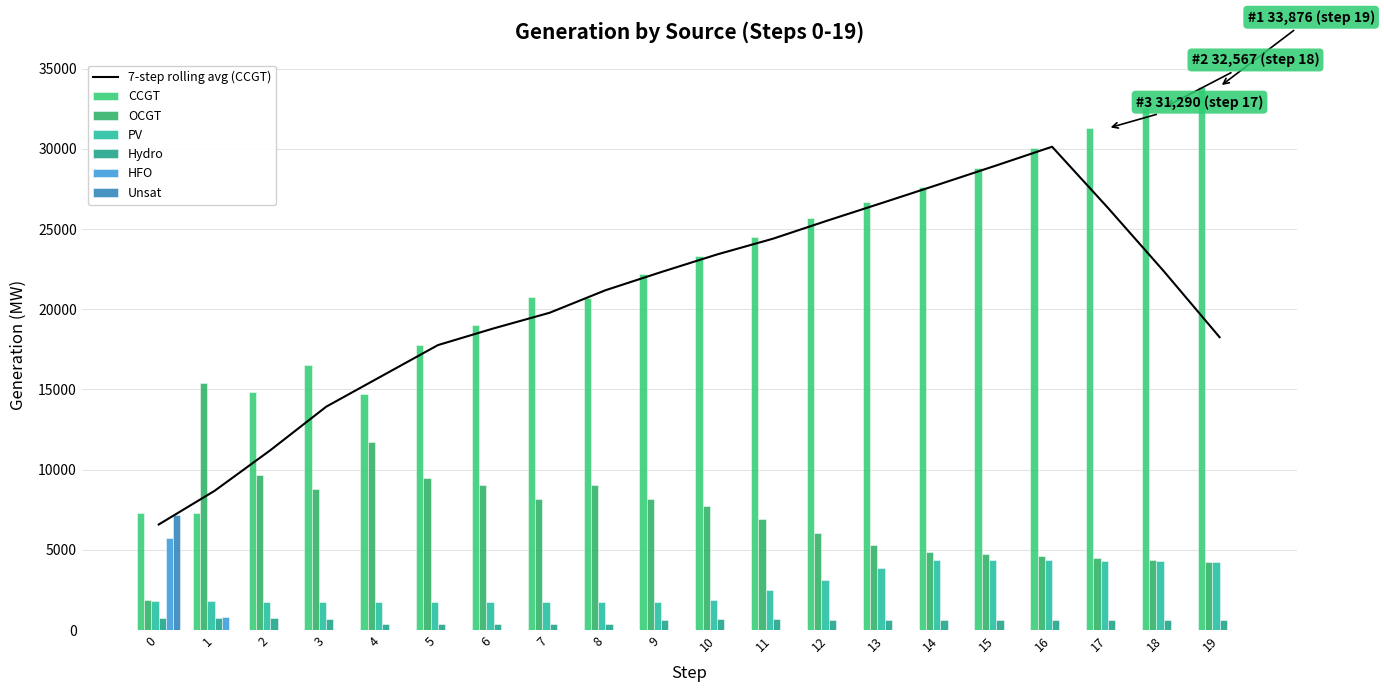

The OCGT series shows 8189 at 9. True or false?

True